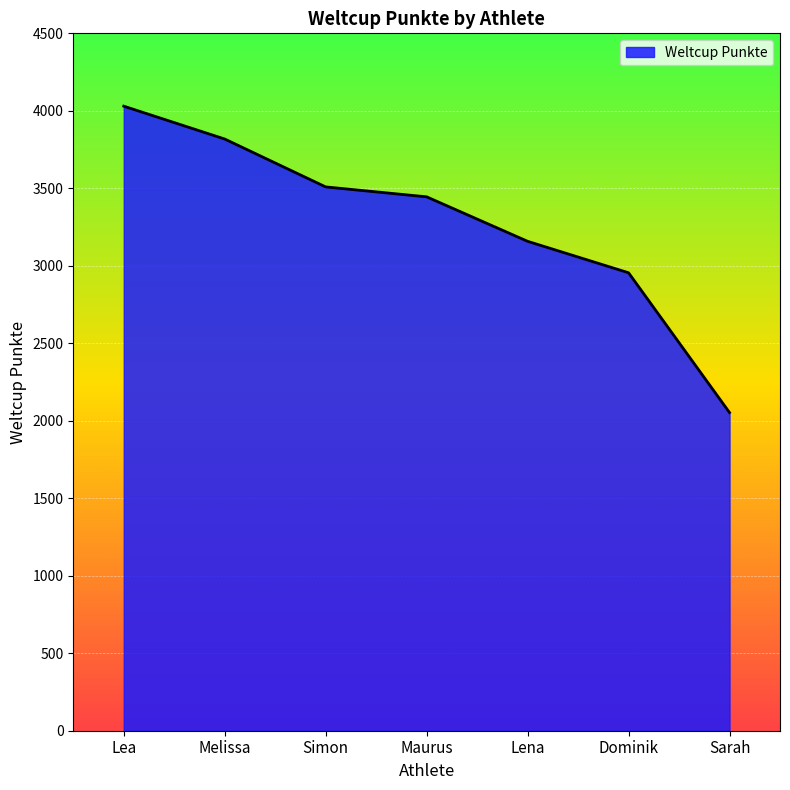

Rank the categories by value from lowest to highest.

Sarah, Dominik, Lena, Maurus, Simon, Melissa, Lea